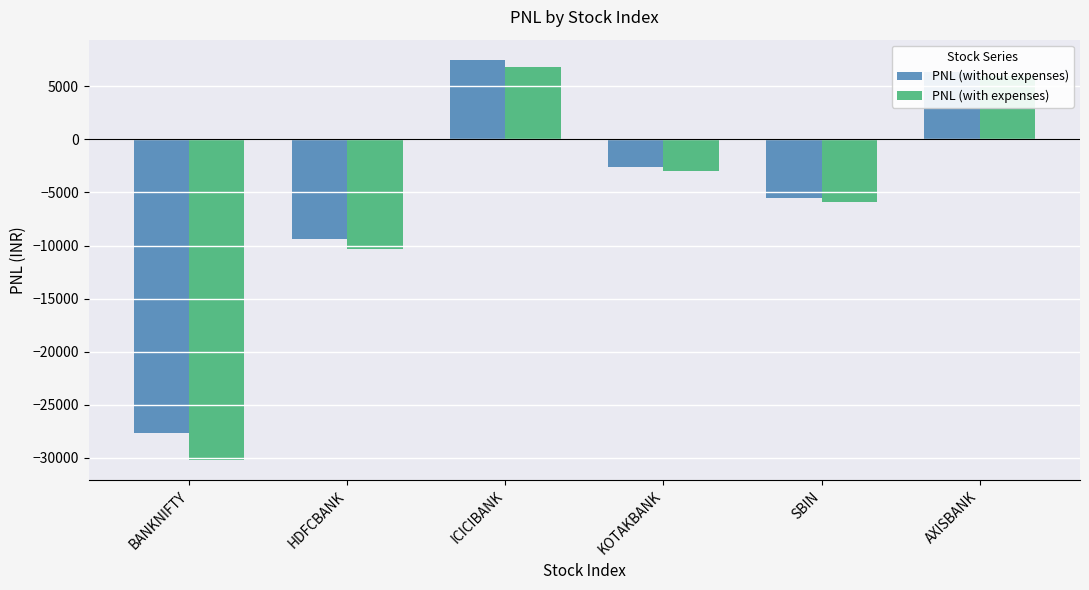

What is the total value across all series at AXISBANK?

12344.9